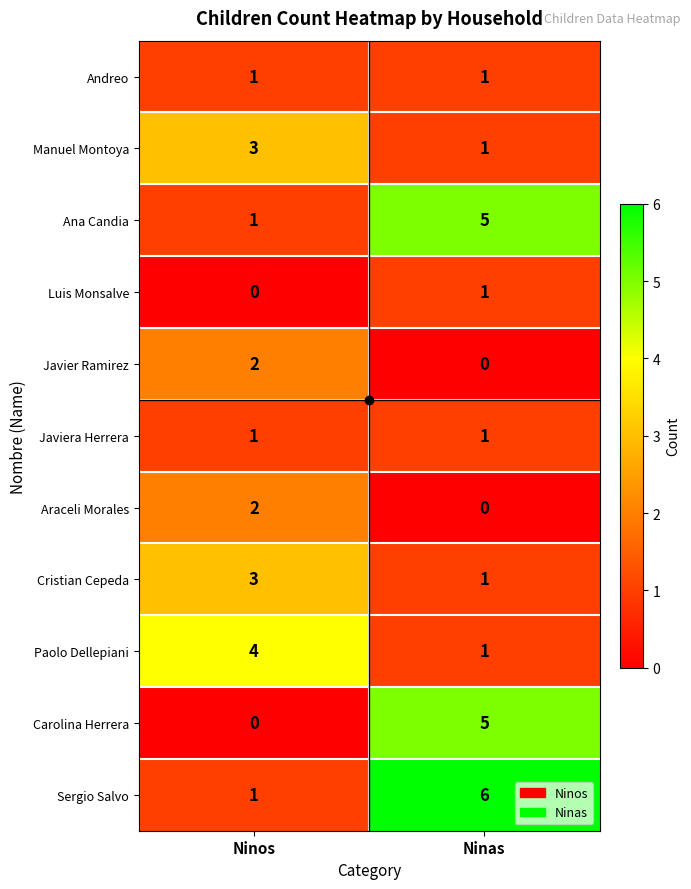

What is the difference between the maximum and minimum values in the Ana Candia series?

4